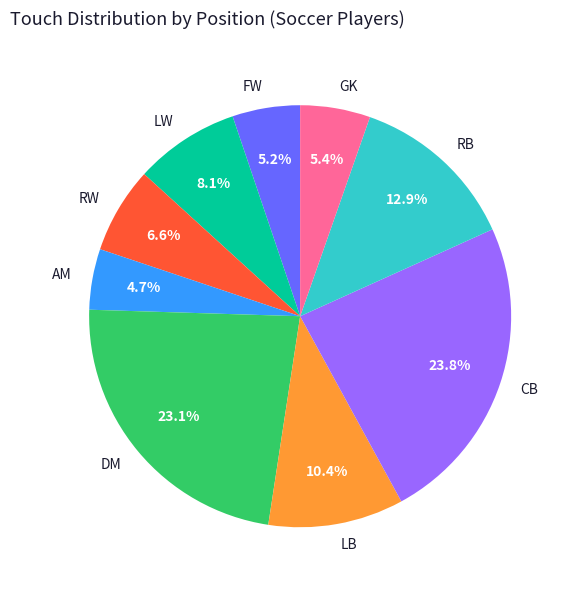

What percentage is the AM slice, to the nearest percent?

5%